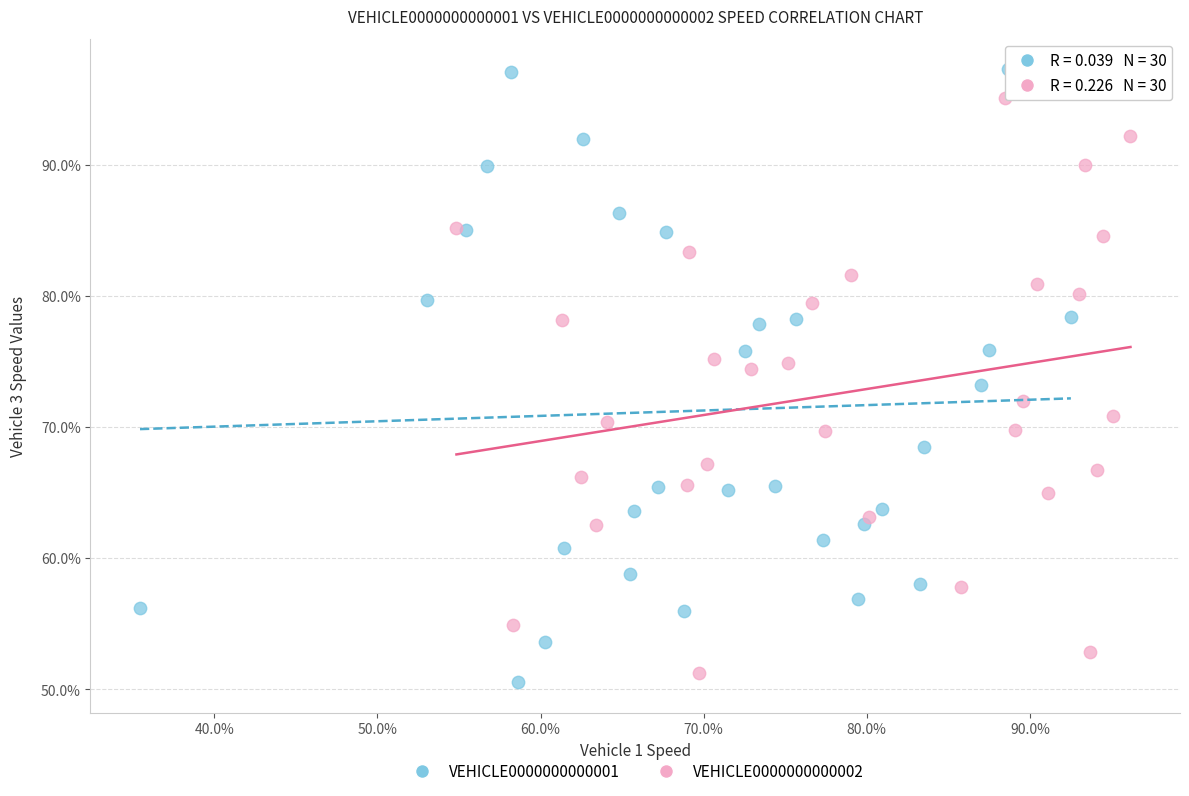

Which series has the widest spread of Y values?

VEHICLE0000000000001